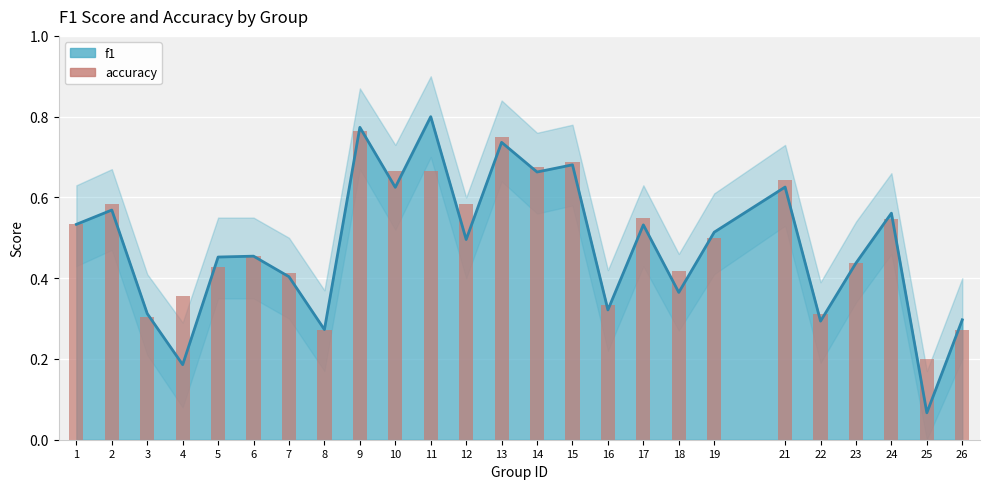

How many data points does each series have?

25